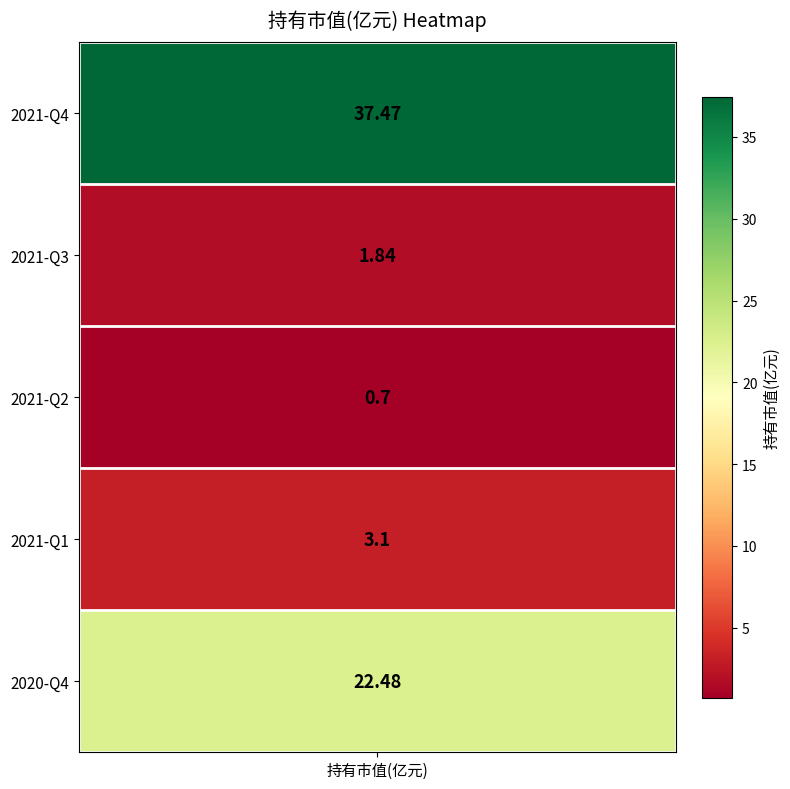

Between 2021-Q4 and 2020-Q4, which is larger?

2021-Q4